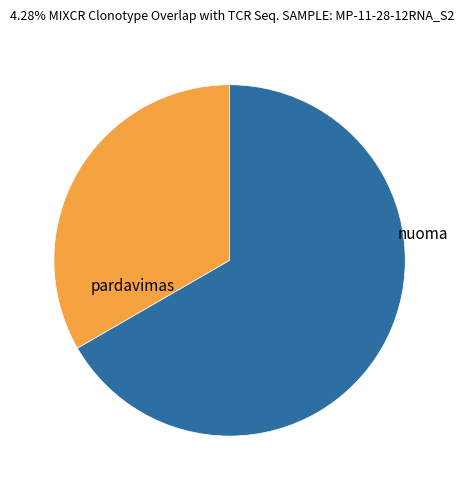

Count the number of slices in the pie.

2